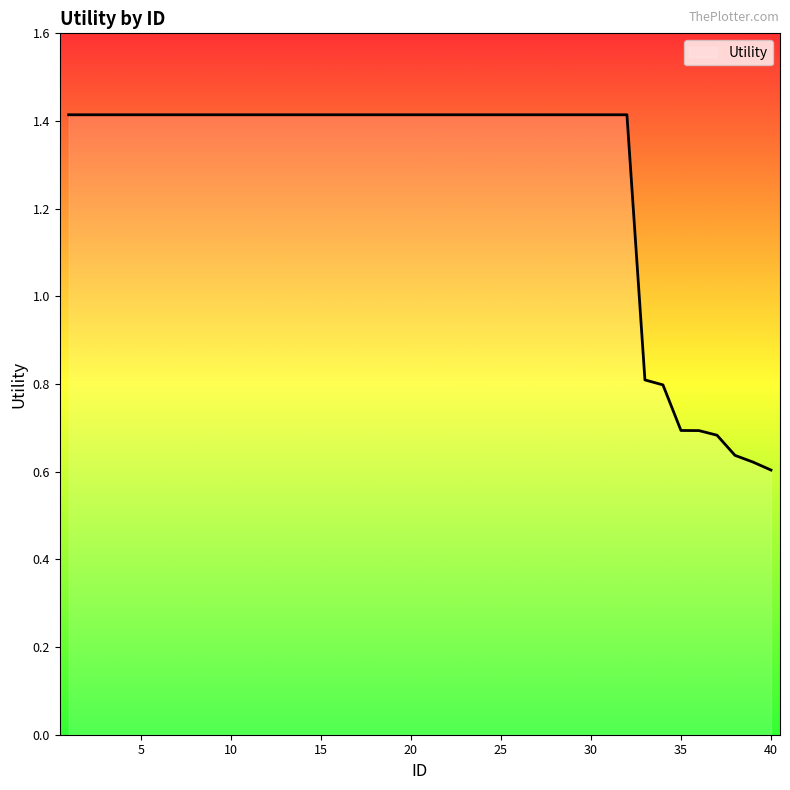

What is the difference between the maximum and minimum values?

0.8